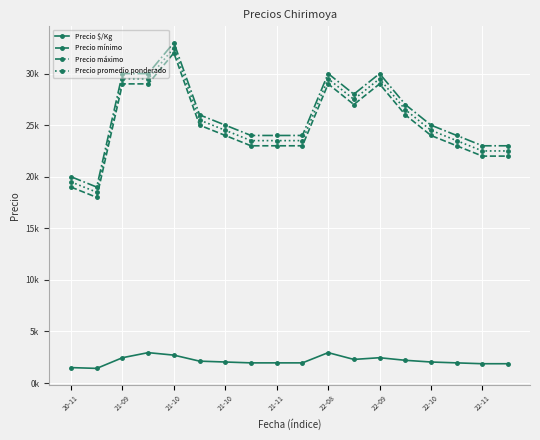

What is the sum of all Precio $/Kg values?

38738